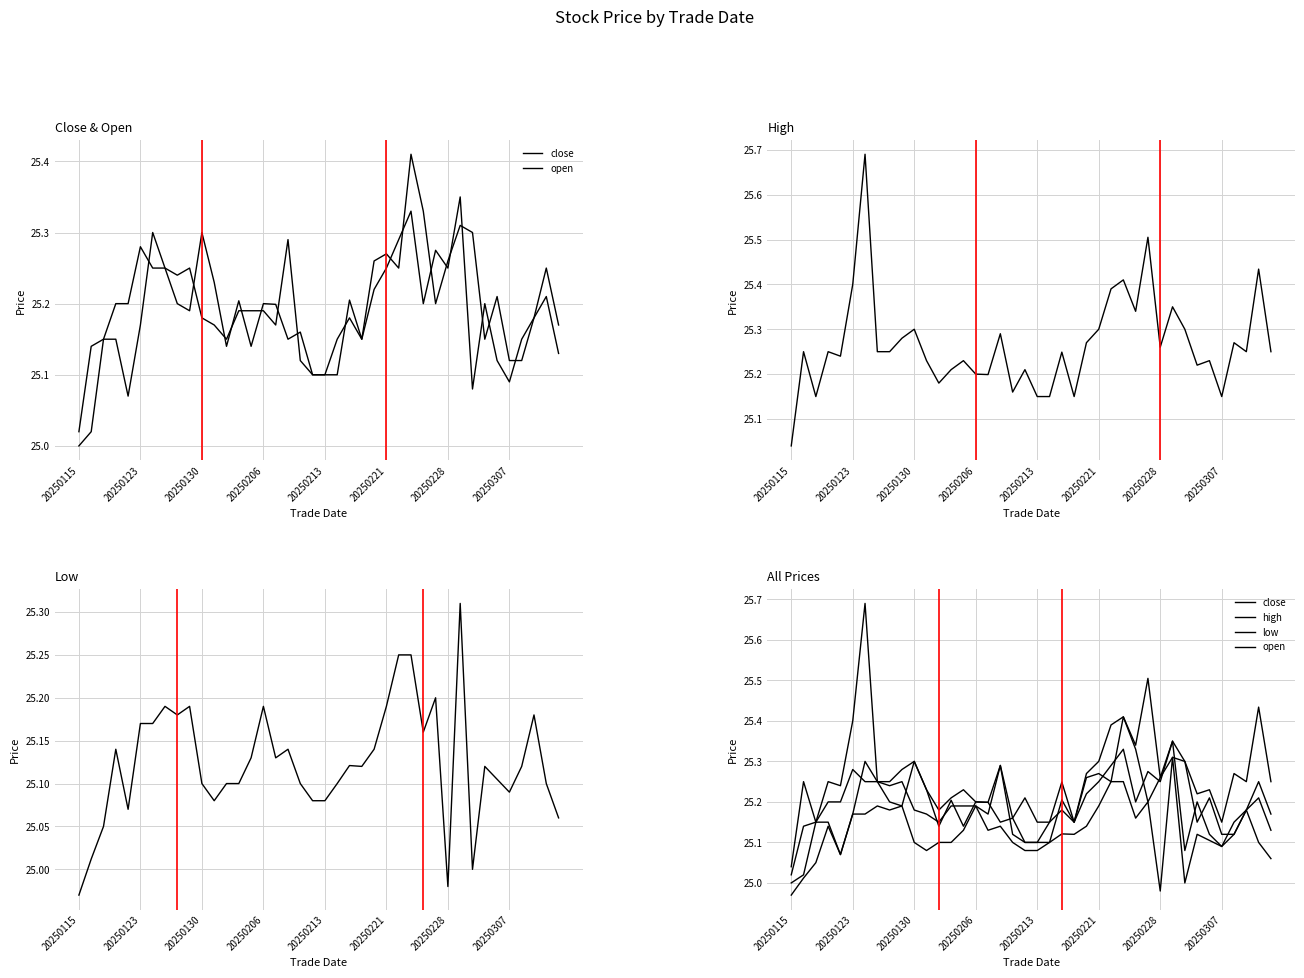

Reading left to right, what are all the values shown in this chart?

close: 25.0	25.1	25.1	25.2	25.2	25.3	25.2	25.2	25.2	25.2	25.2	25.2	25.1	25.2	25.2	25.2	25.2	25.3	25.1	25.1	25.1	25.1	25.2	25.1	25.2	25.2	25.3	25.3	25.2	25.3	25.2	25.4	25.1	25.2	25.1	25.1	25.1	25.2	25.2	25.1
open: 25.0	25.0	25.1	25.1	25.1	25.2	25.3	25.2	25.2	25.2	25.3	25.2	25.1	25.2	25.1	25.2	25.2	25.1	25.2	25.1	25.1	25.1	25.2	25.1	25.3	25.3	25.2	25.4	25.3	25.2	25.3	25.3	25.3	25.1	25.2	25.1	25.1	25.2	25.2	25.2
high: 25.0	25.2	25.1	25.2	25.2	25.4	25.7	25.2	25.2	25.3	25.3	25.2	25.2	25.2	25.2	25.2	25.2	25.3	25.2	25.2	25.1	25.1	25.2	25.1	25.3	25.3	25.4	25.4	25.3	25.5	25.3	25.4	25.3	25.2	25.2	25.1	25.3	25.2	25.4	25.2
low: 25.0	25.0	25.1	25.1	25.1	25.2	25.2	25.2	25.2	25.2	25.1	25.1	25.1	25.1	25.1	25.2	25.1	25.1	25.1	25.1	25.1	25.1	25.1	25.1	25.1	25.2	25.2	25.2	25.2	25.2	25.0	25.3	25.0	25.1	25.1	25.1	25.1	25.2	25.1	25.1